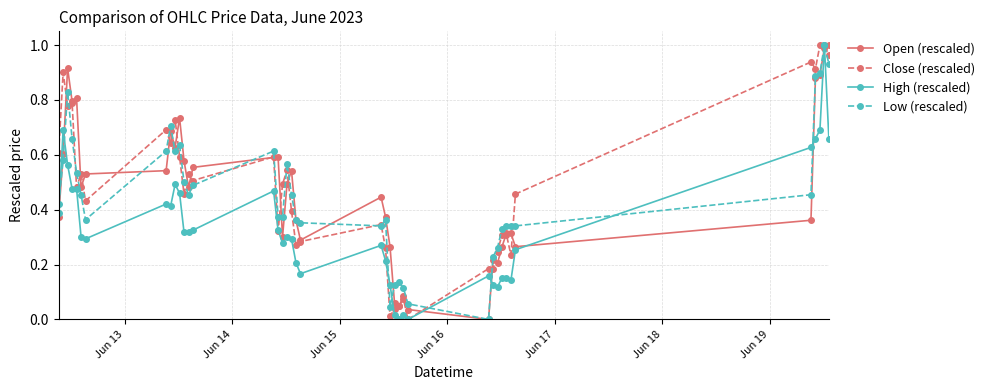

What is the sum of all Close (rescaled) values?

19.1